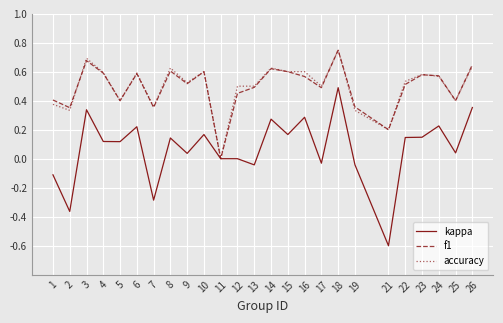

Is the value of kappa at 9 greater than the value of f1 at 21?

No